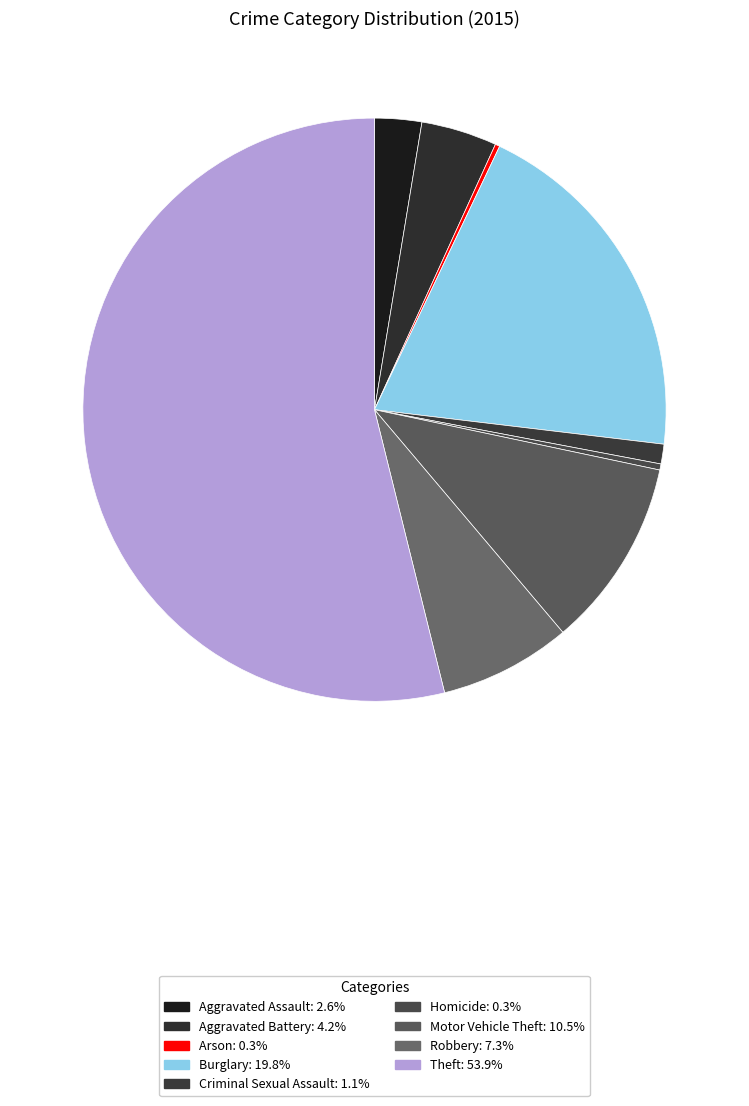

What percentage is the Motor Vehicle Theft slice, to the nearest percent?

11%